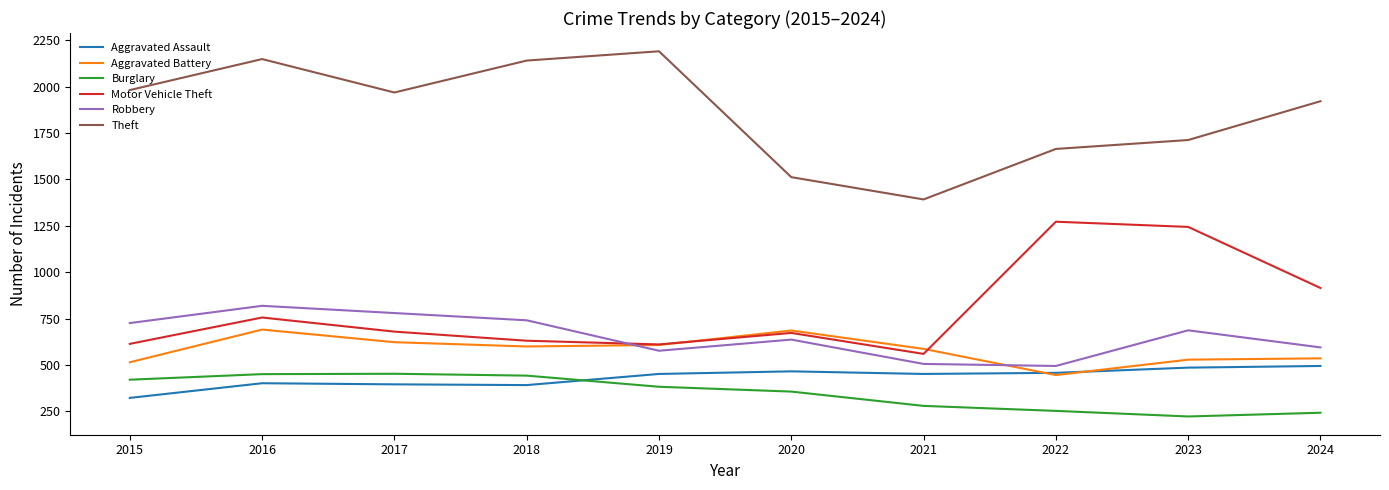

Which series has the largest range (max minus min)?

Theft